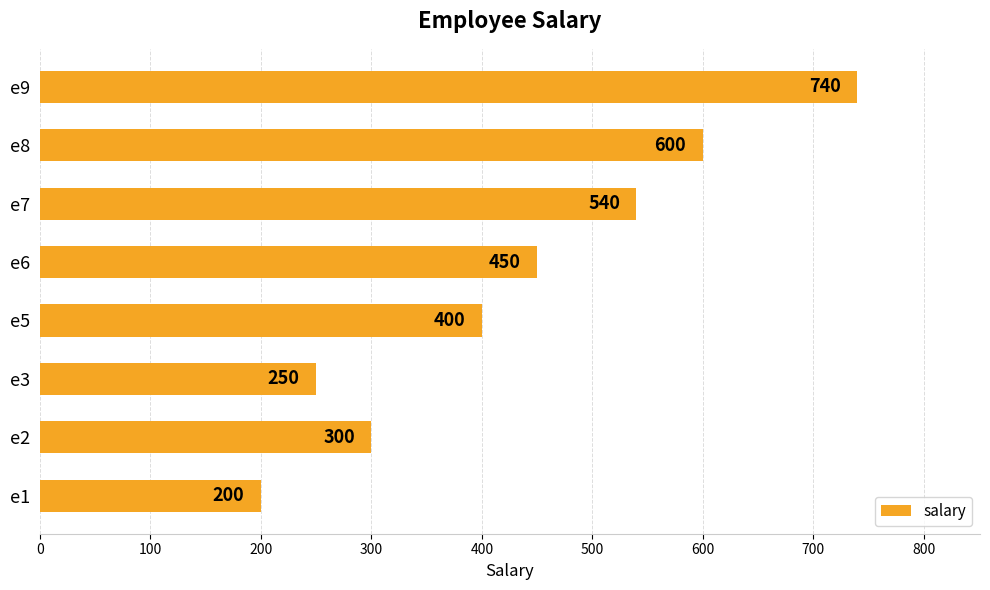

Count the number of data series in this chart.

1